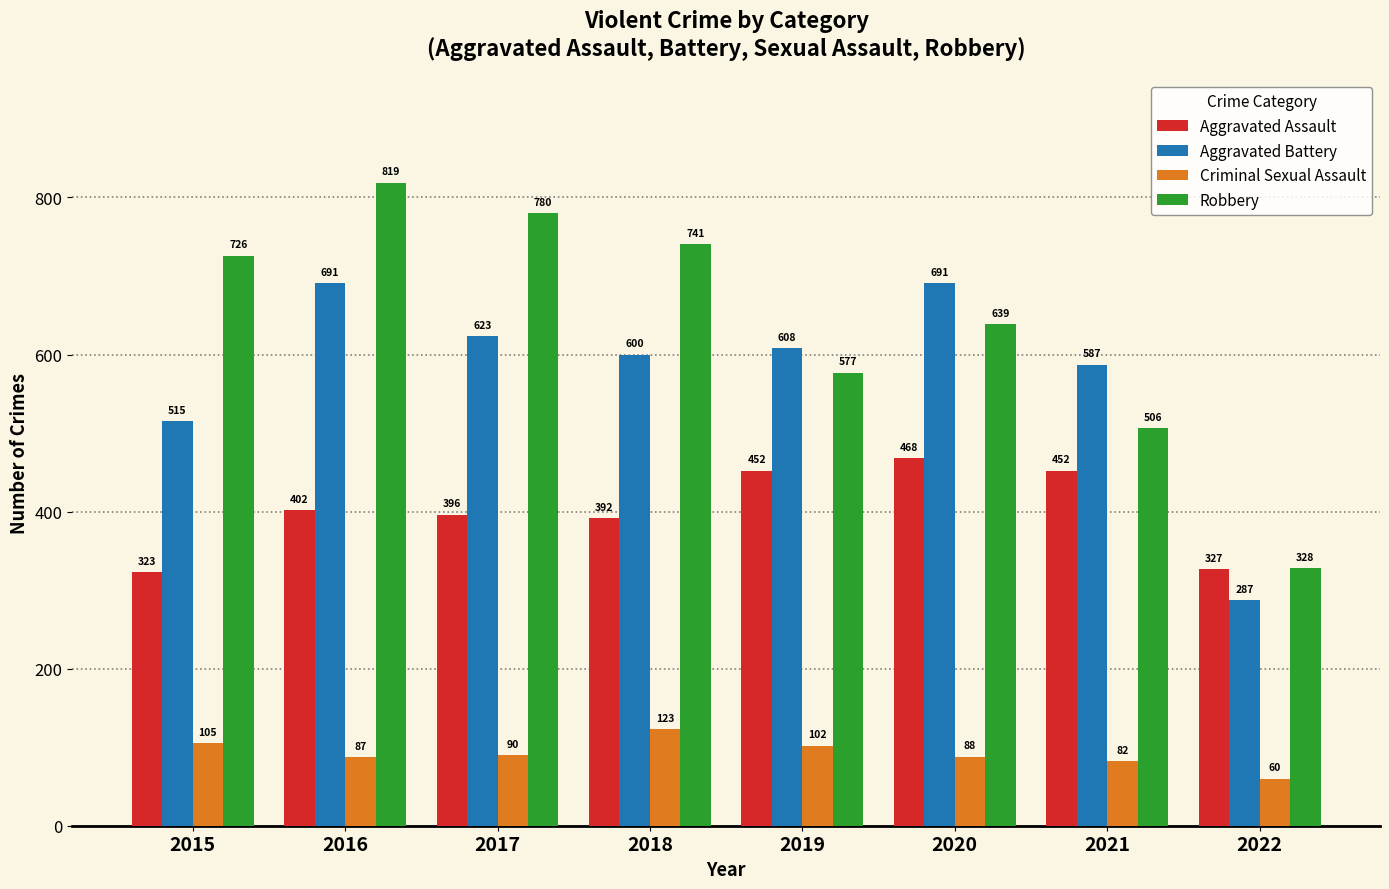

At how many categories does at least one series exceed 593?

6